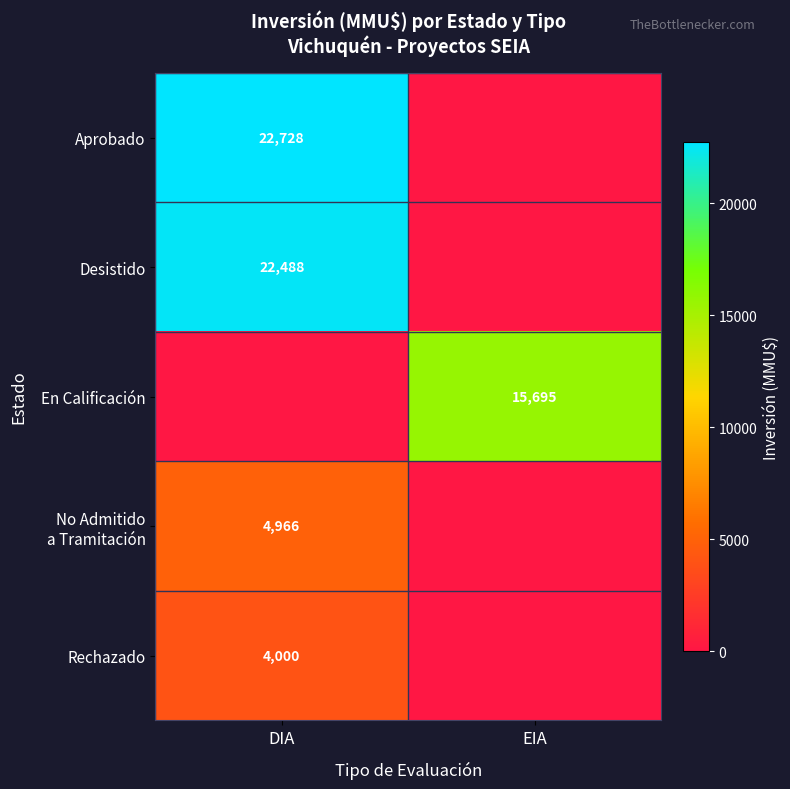

The Aprobado series shows 22728 at DIA. True or false?

True